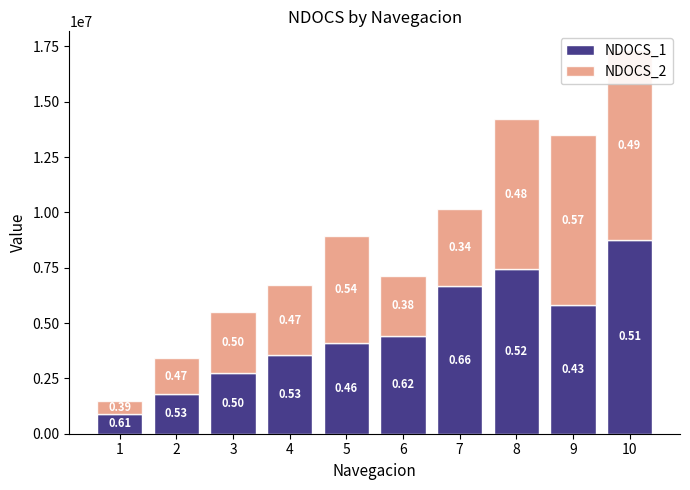

Rank the series by their average value, from lowest to highest.

NDOCS_2, NDOCS_1